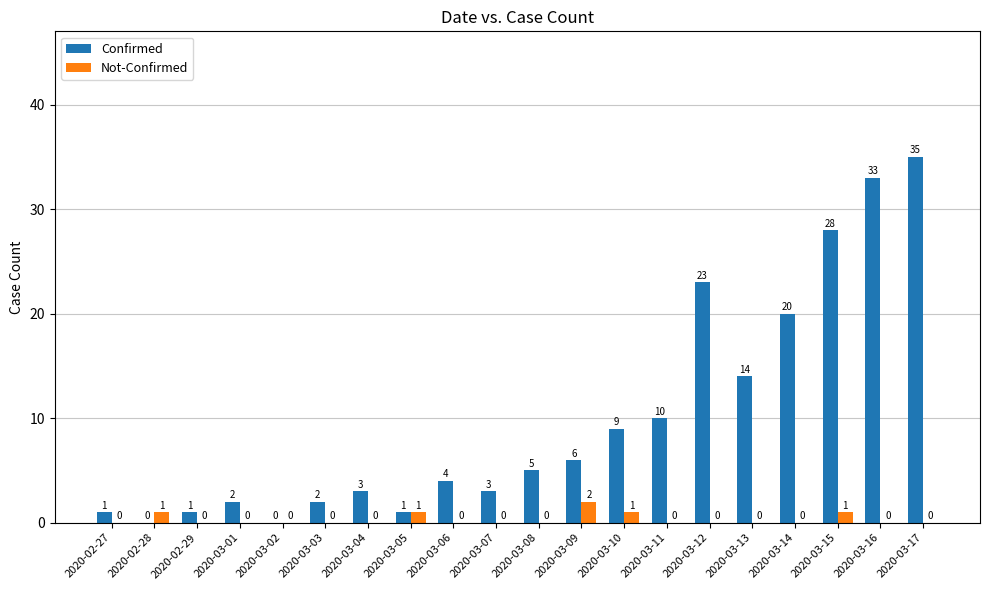

Between 2020-02-28 and 2020-03-14, which series saw the biggest shift?

Confirmed